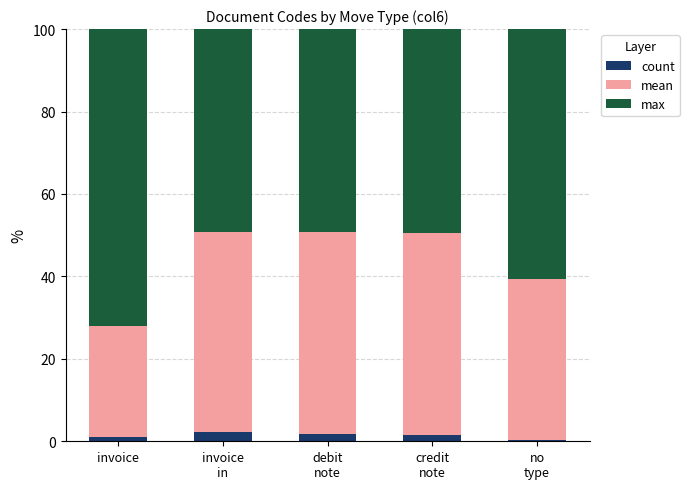

What is the label of the 5th bar from the right?

invoice